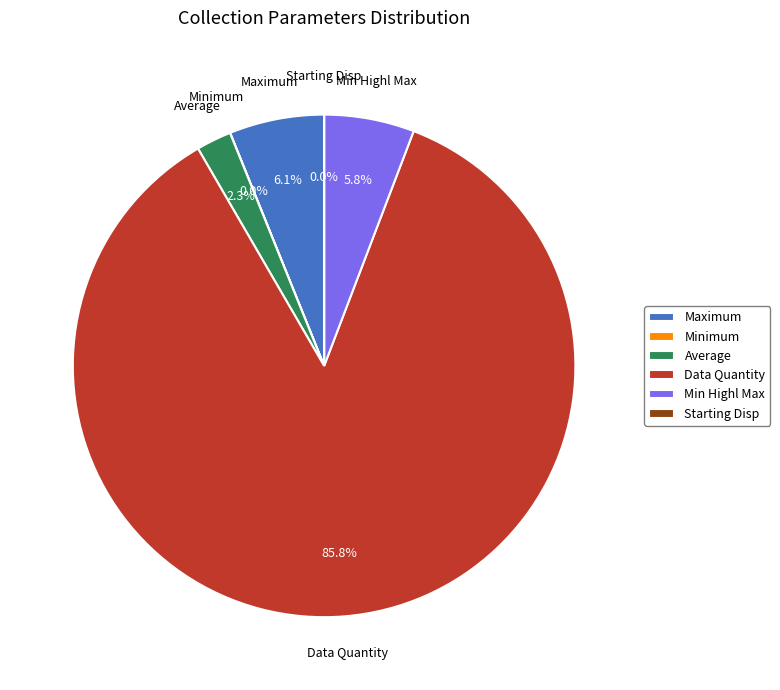

What is the largest slice in the pie chart?

Data Quantity